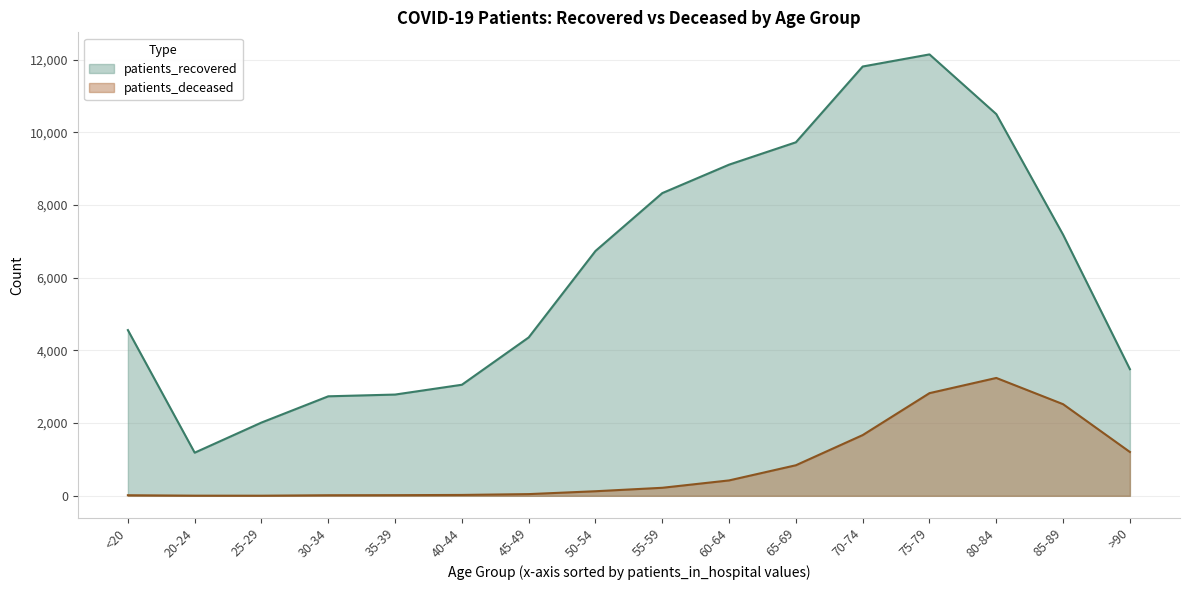

What is the sum of all patients_deceased values?

13206